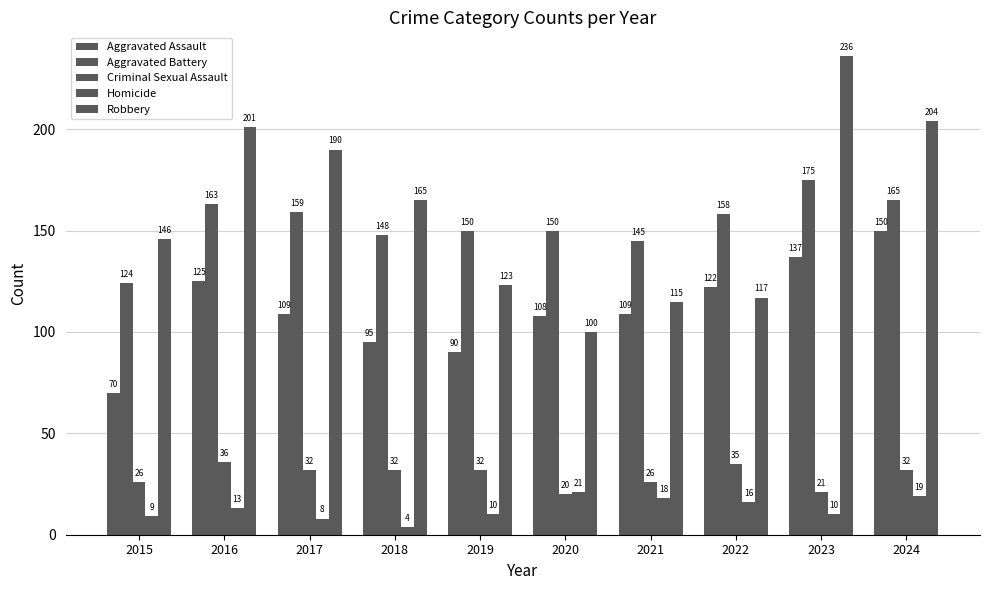

How many data points in Robbery are less than 165?

5